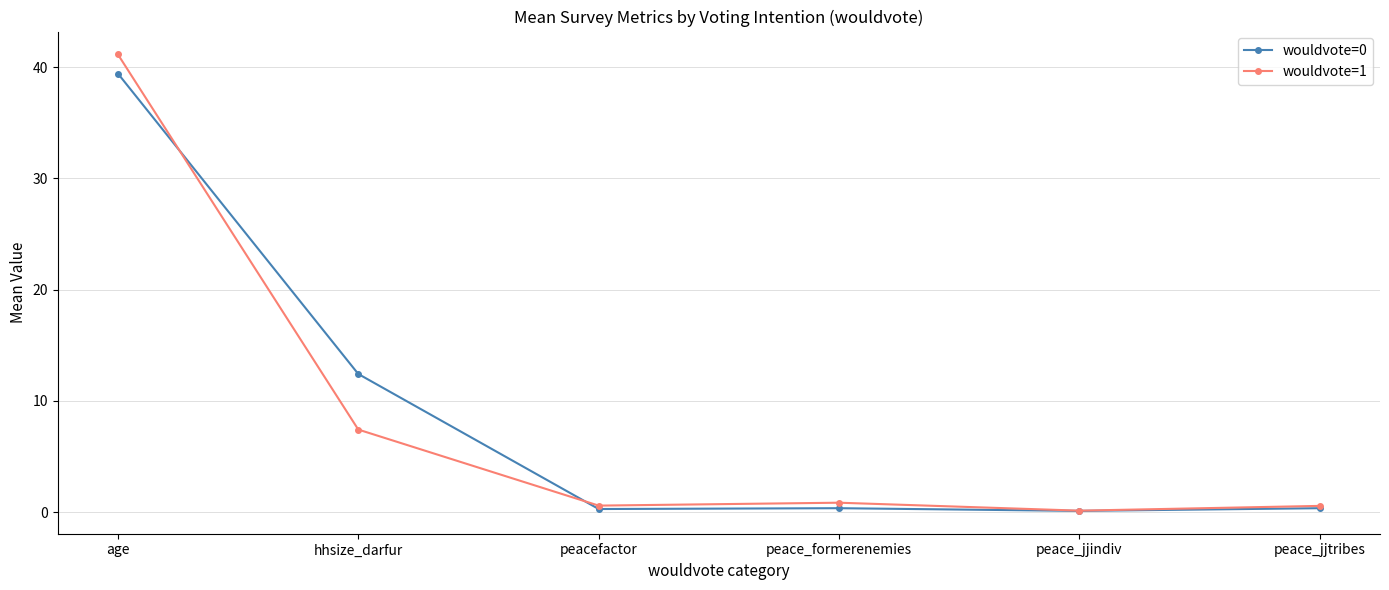

Which series has the largest range (max minus min)?

wouldvote=1